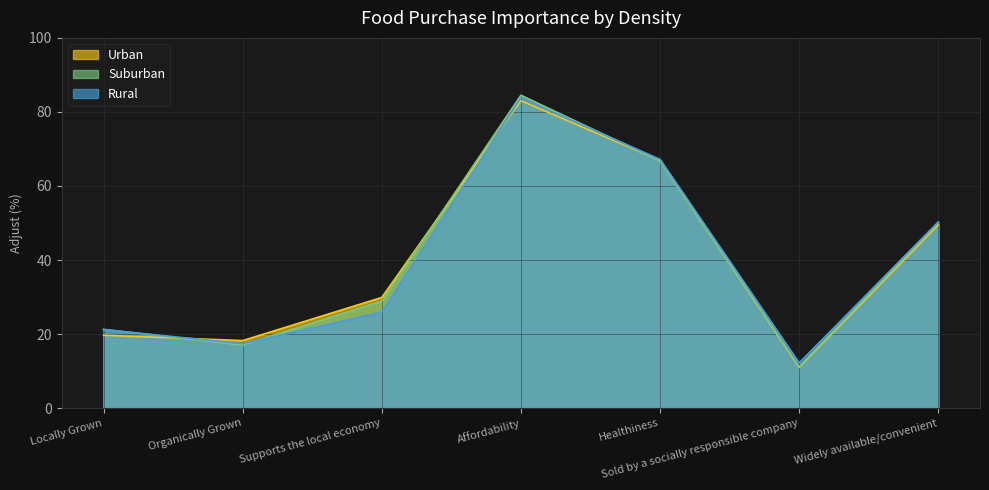

Which category has the highest value in the Suburban series?

Affordability